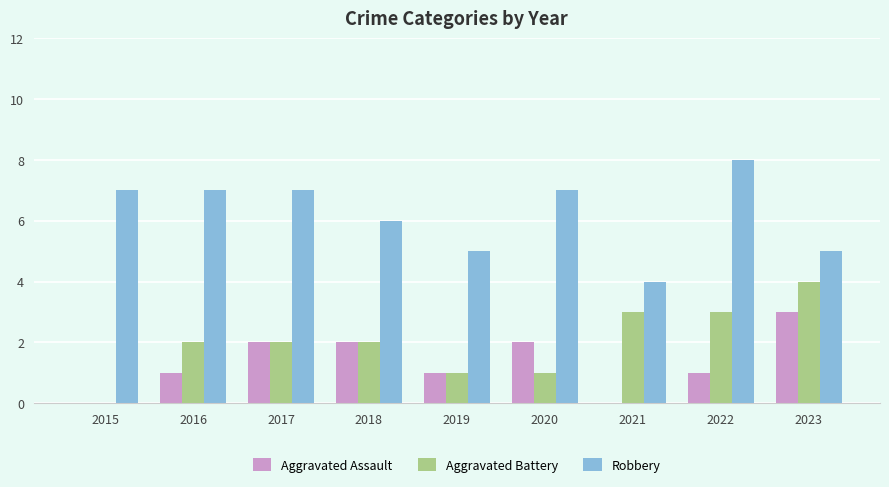

At which category does the chart reach its peak across all series?

2022